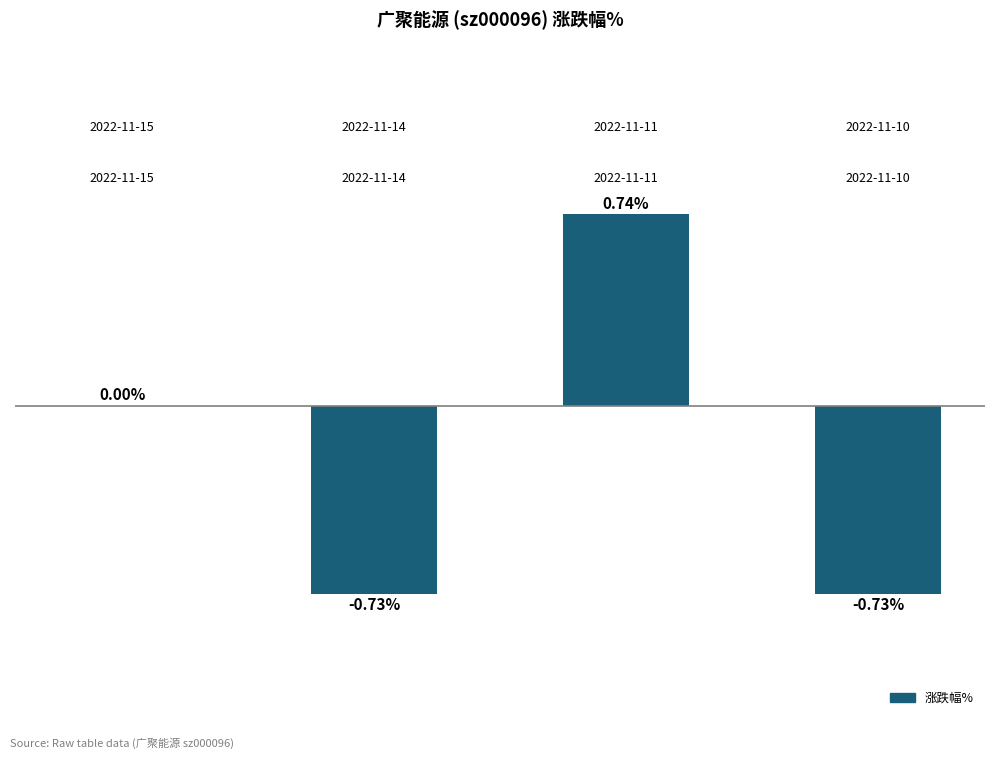

Are the bars horizontal?

No